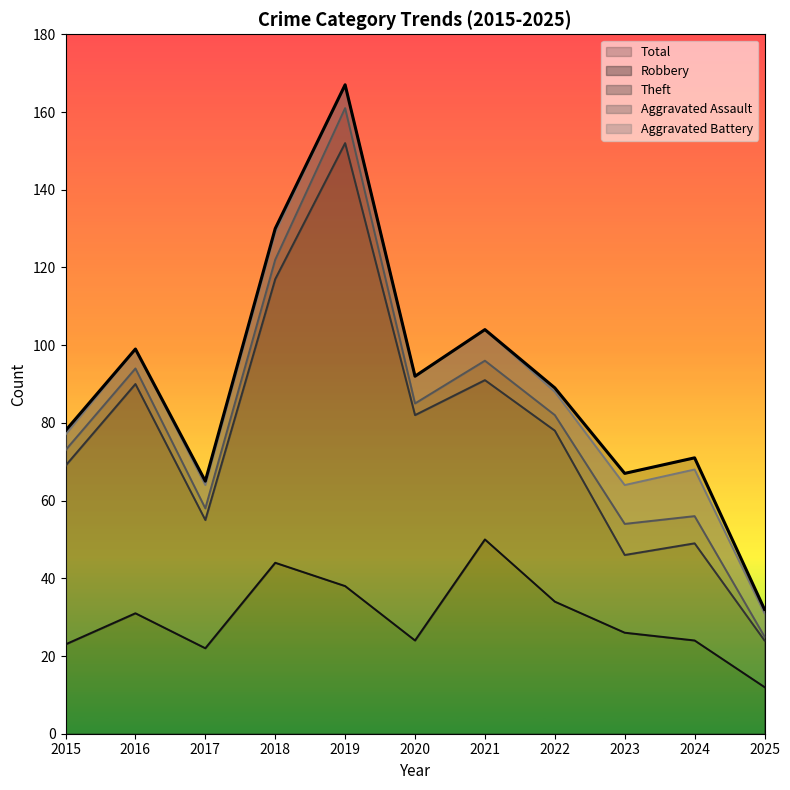

Count the number of categories in the chart.

11